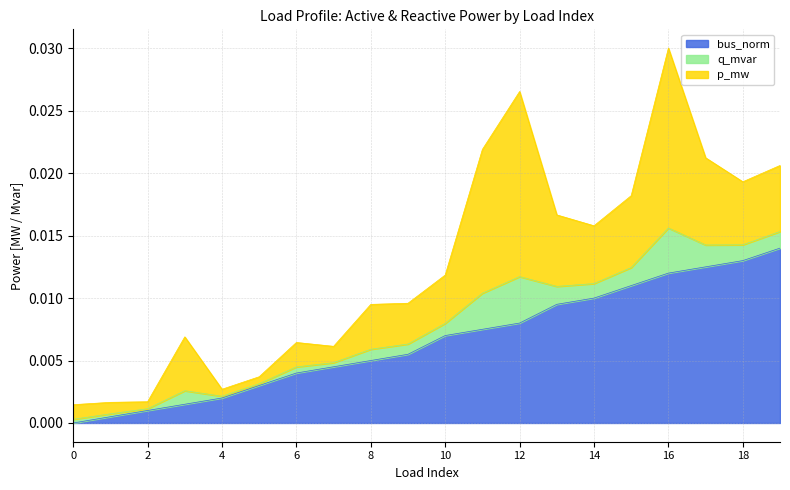

At which category is the sum across all series the highest?

16